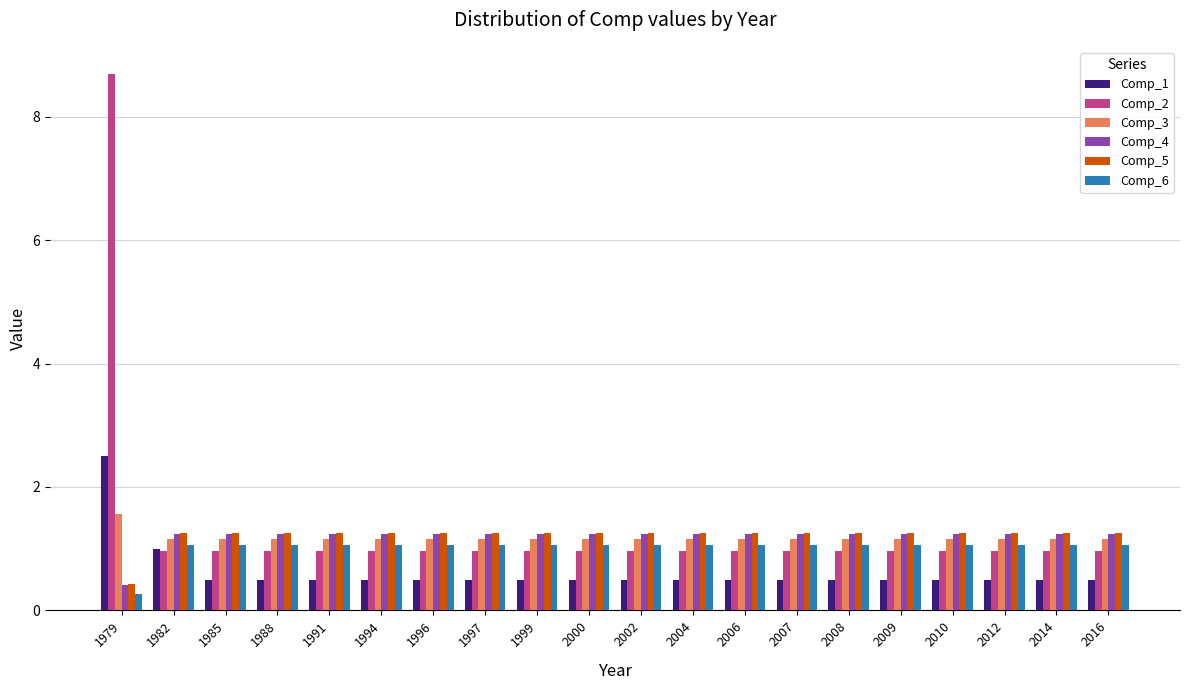

Is it true that Comp_3 equals 1.2 at 1985?

True